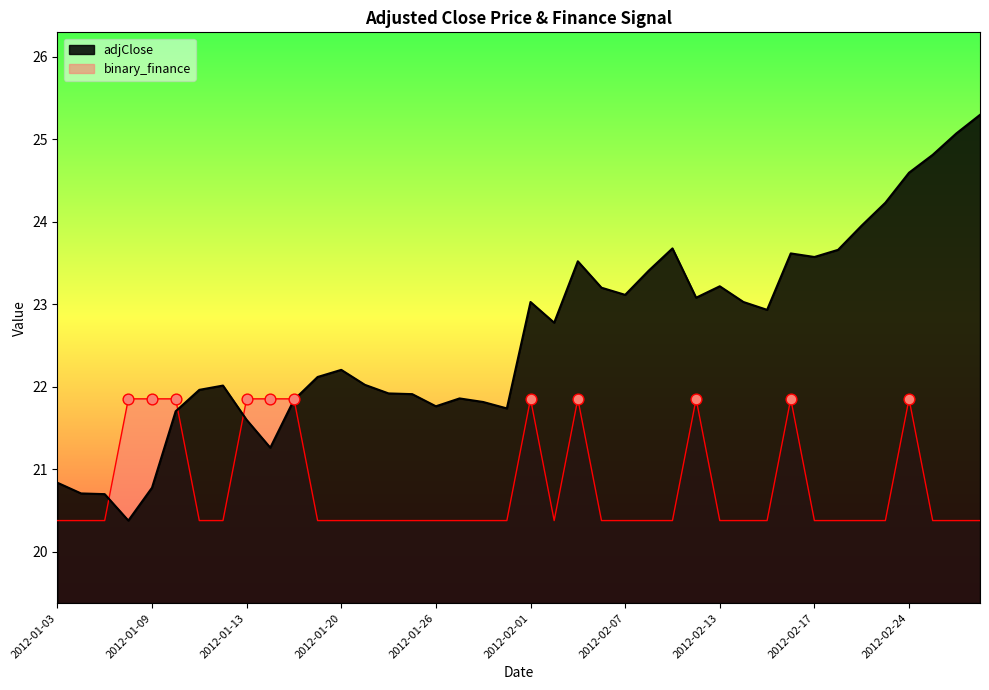

At how many categories does at least one series exceed 24?

5